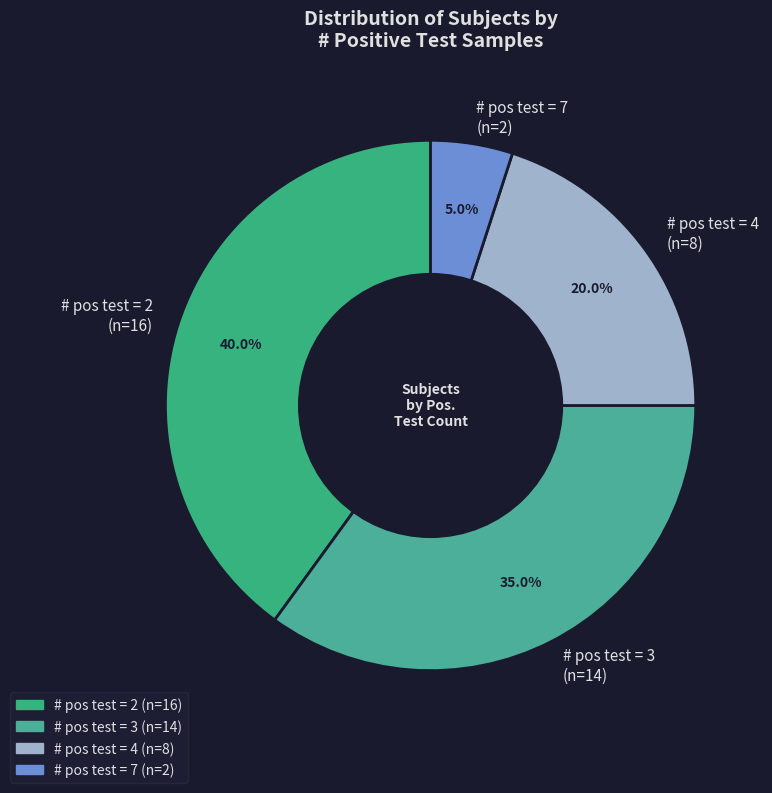

Does any single category account for the majority?

No